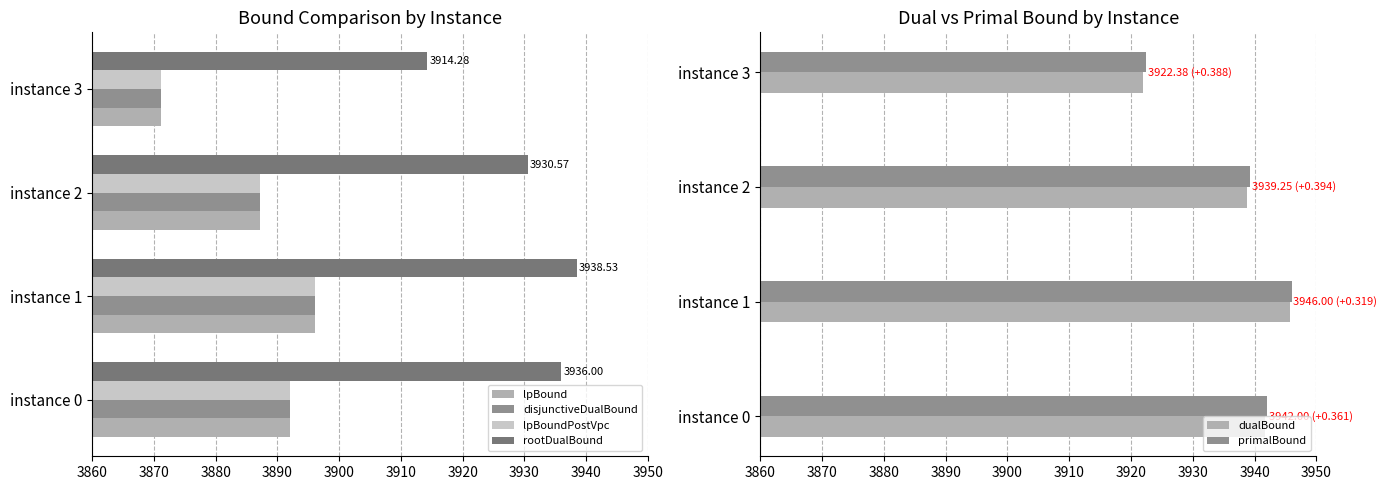

What is the minimum value for disjunctiveDualBound?

3871.1